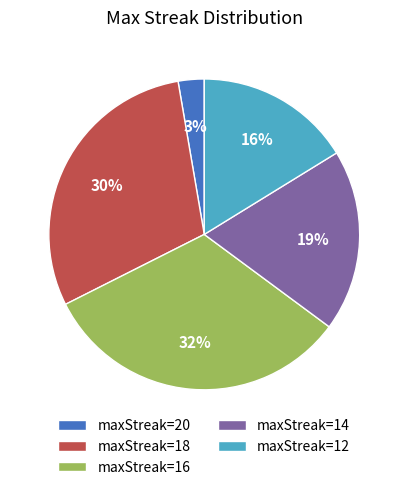

Which category has the smallest portion of the pie?

maxStreak=20